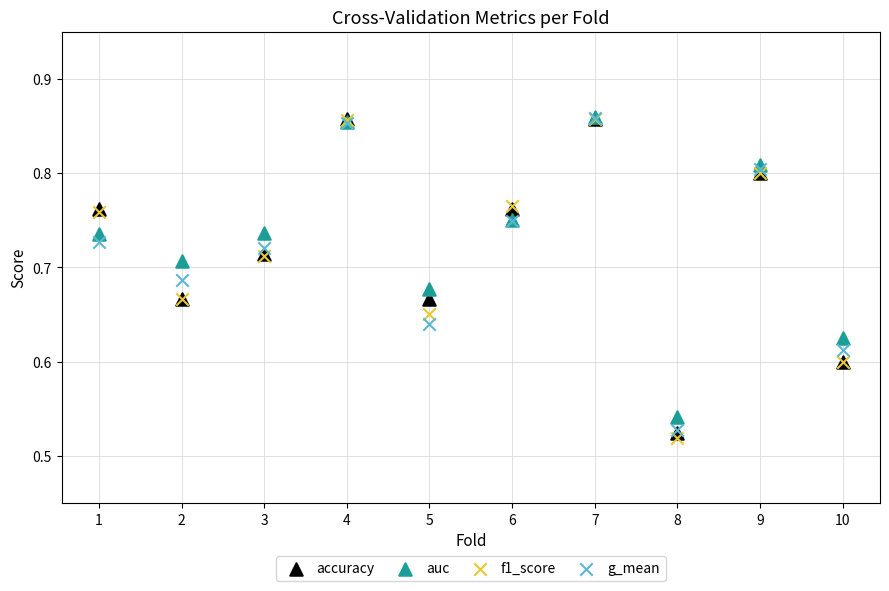

What are all the series names shown in the legend?

accuracy, auc, f1_score, g_mean